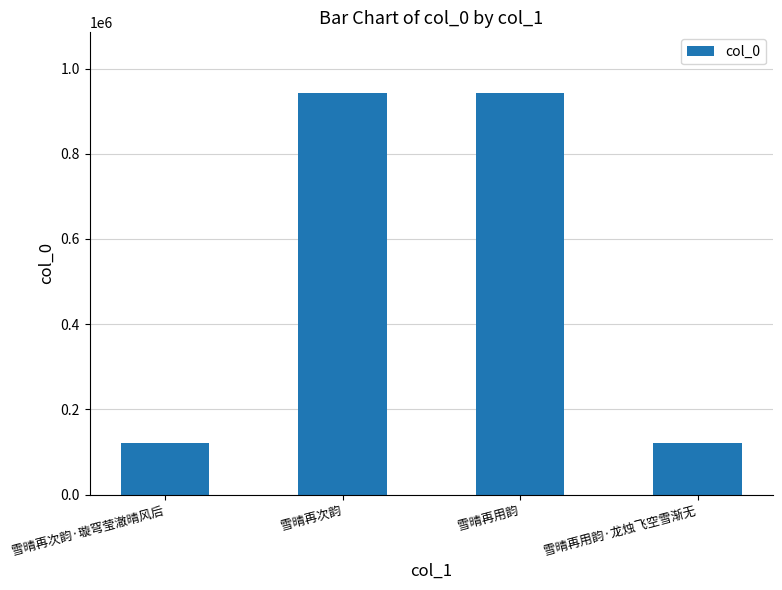

Is it true that the value at 雪晴再次韵·璇穹莹澈晴风后 is 213495?

False